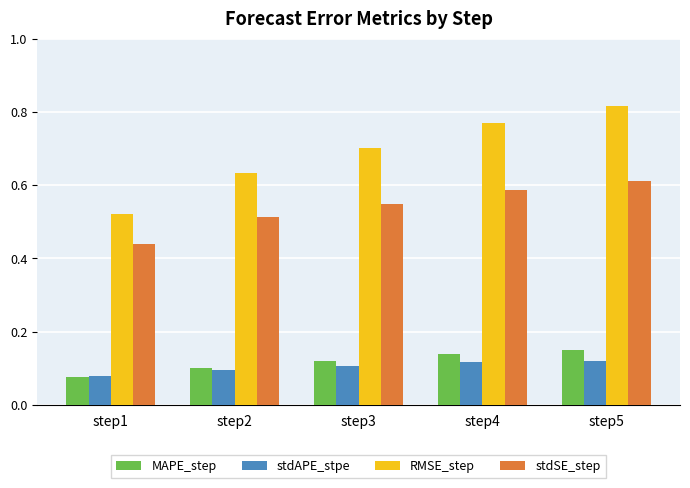

What are all the series names shown in the legend?

MAPE_step, stdAPE_stpe, RMSE_step, stdSE_step